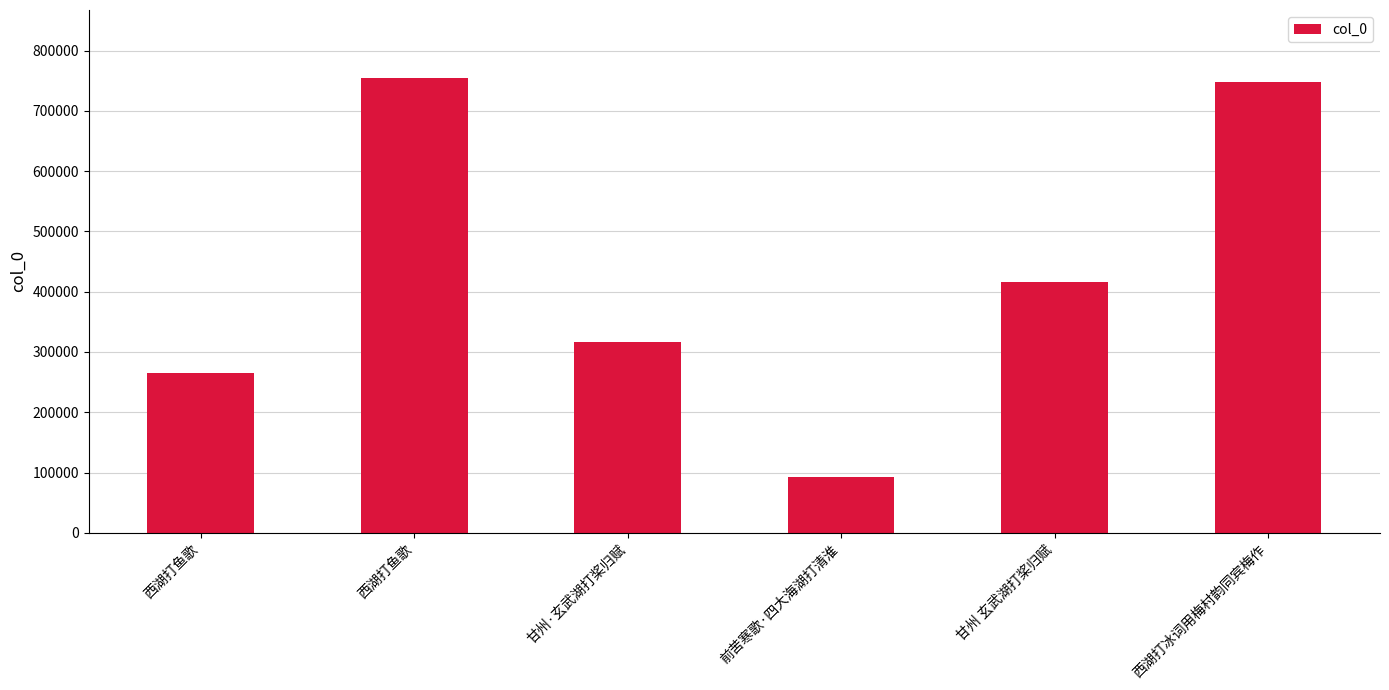

At which label does the data first exceed 416730?

西湖打鱼歌